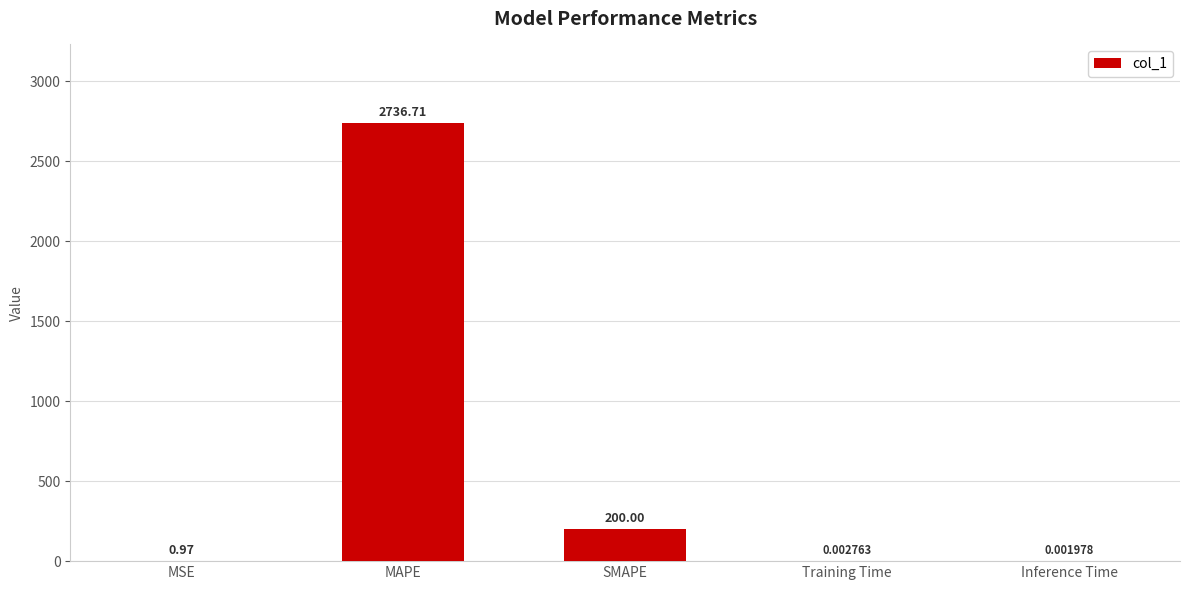

What is the sum of the values at Inference Time and SMAPE?

200.0